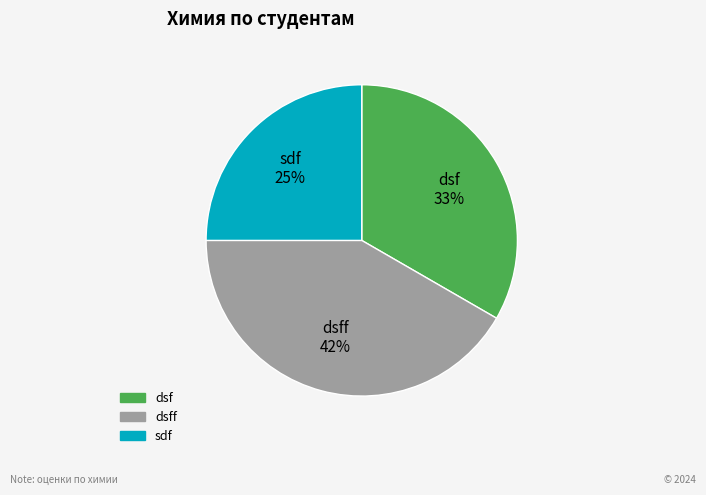

To the nearest percent, what is the difference between the largest and smallest slice percentages?

17%